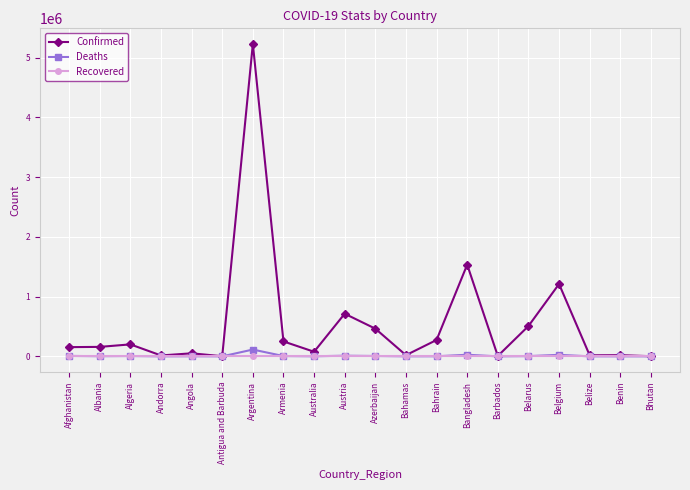

At Argentina, list the series in order from largest to smallest.

Confirmed, Deaths, Recovered